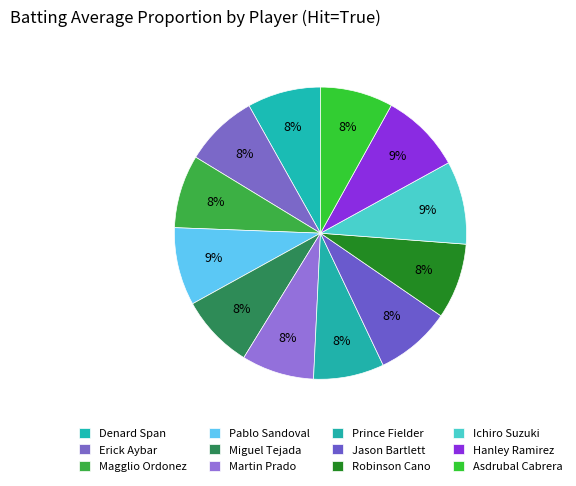

What percentage is the Pablo Sandoval slice, to the nearest percent?

9%